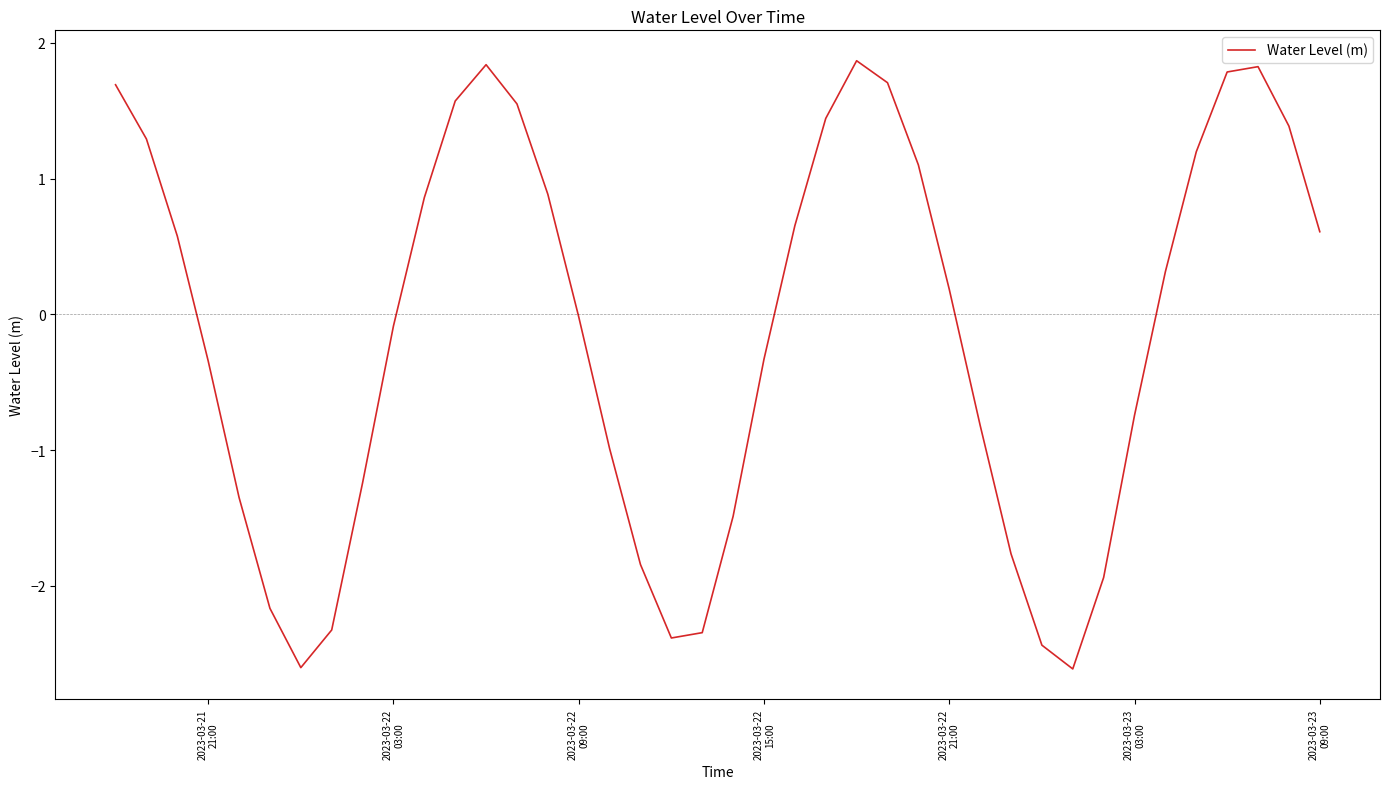

How many interior local valleys (lower than both neighbors) does the data have?

3